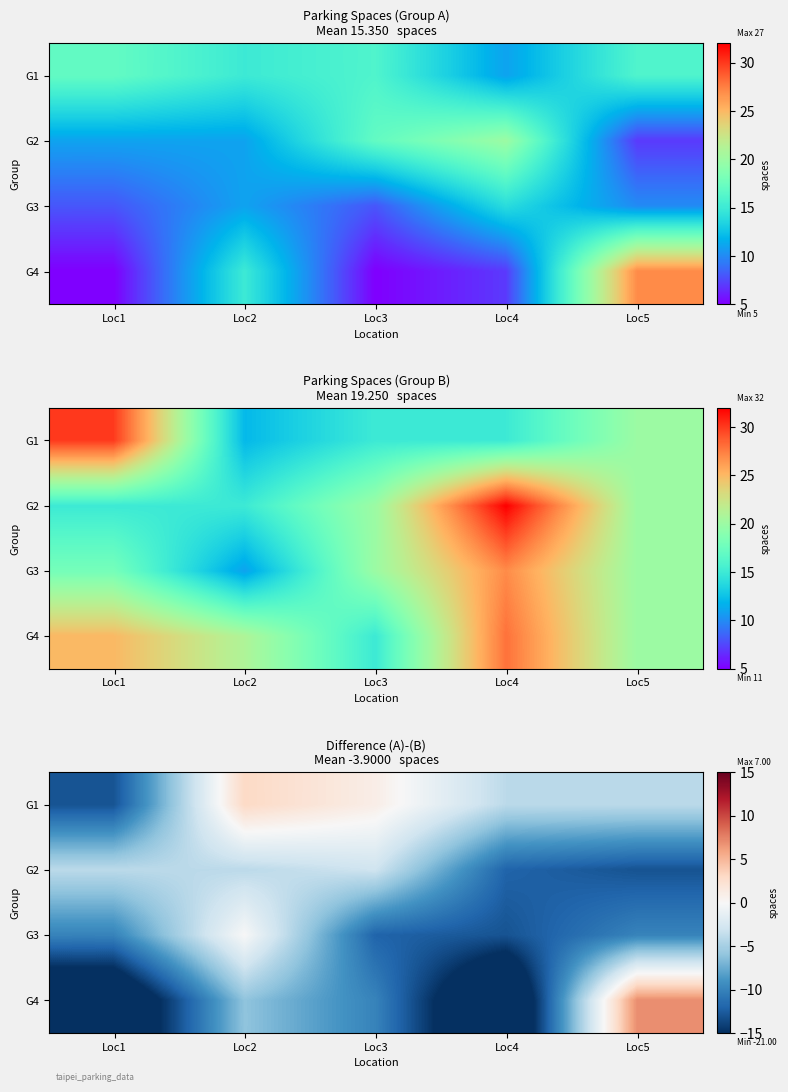

How many G1 values are between -4 and 1?

3